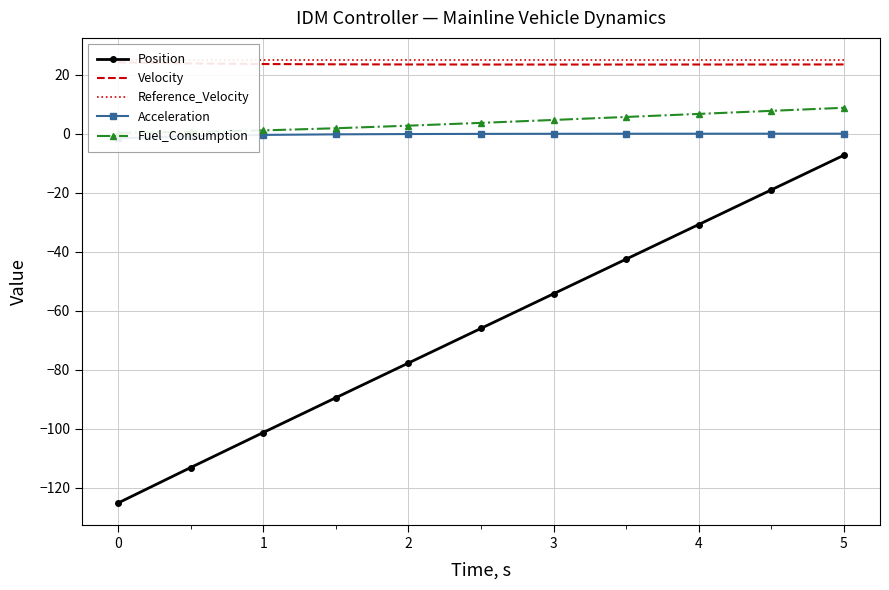

Rank the series by their maximum value, from highest to lowest.

Reference_Velocity, Velocity, Fuel_Consumption, Acceleration, Position